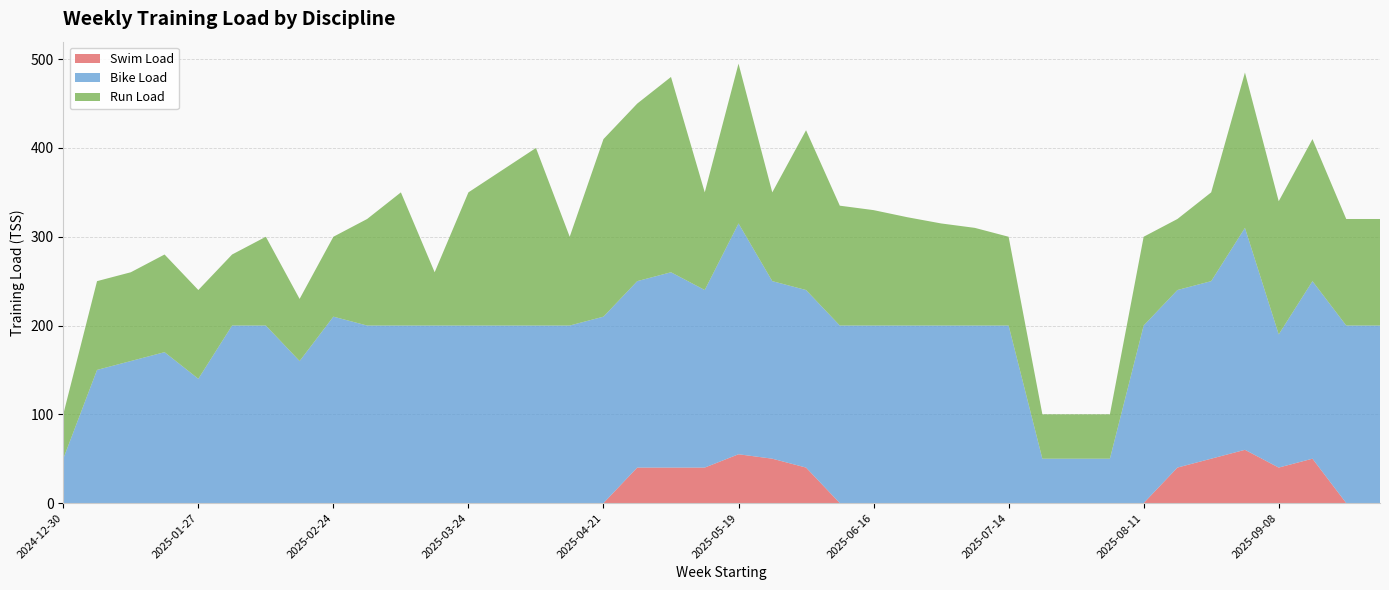

Reading right to left, extract all data points from this chart.

Swim Load: 0	0	50	40	60	50	40	0	0	0	0	0	0	0	0	0	0	40	50	55	40	40	40	0	0	0	0	0	0	0	0	0	0	0	0	0	0	0	0	0
Bike Load: 200	200	200	150	250	200	200	200	50	50	50	200	200	200	200	200	200	200	200	260	200	220	210	210	200	200	200	200	200	200	200	210	160	200	200	140	170	160	150	50
Run Load: 120	120	160	150	175	100	80	100	50	50	50	100	110	115	122	130	135	180	100	180	110	220	200	200	100	200	175	150	60	150	120	90	70	100	80	100	110	100	100	50